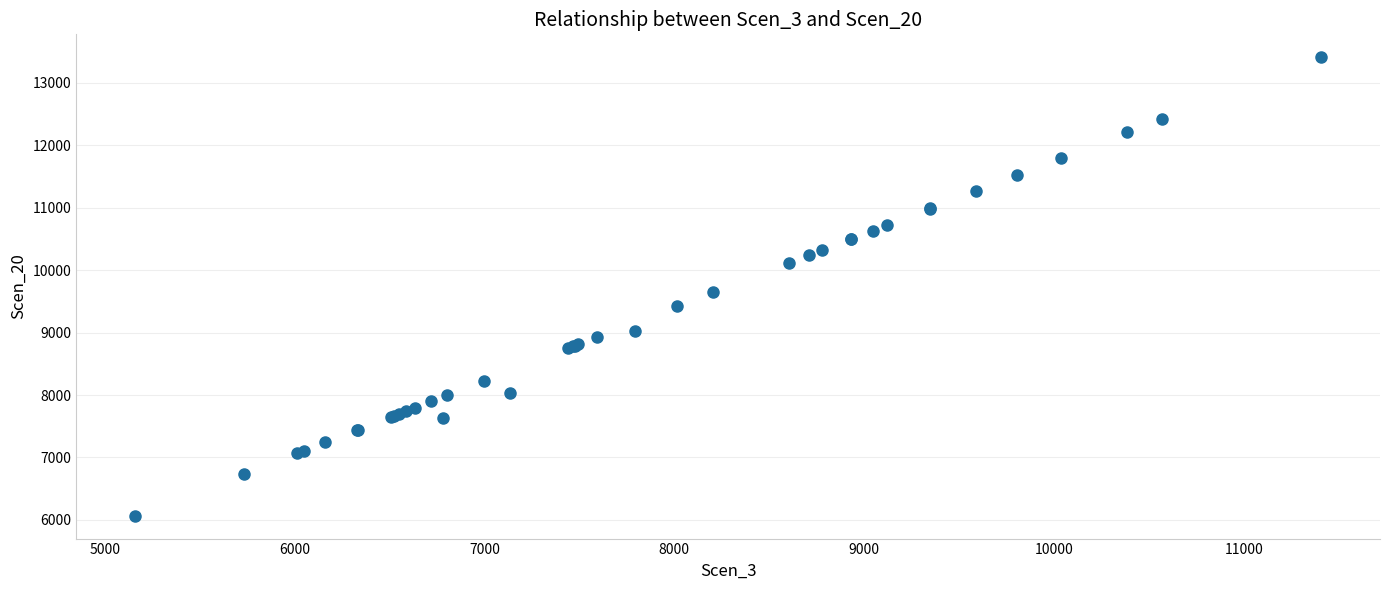

What Y value in the scatter plot is closest to 9739?

9644.9